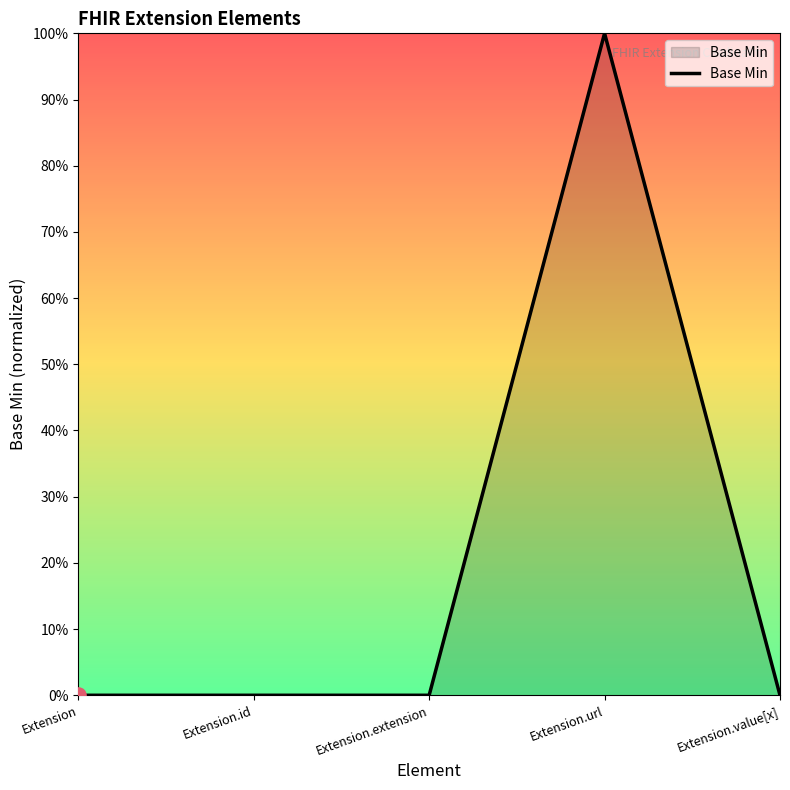

Between Extension.url and Extension.value[x], which is larger?

Extension.url